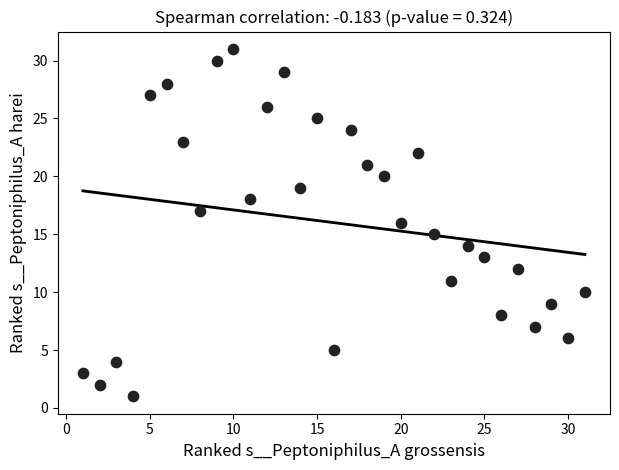

What is the range of X values (max minus min)?

30